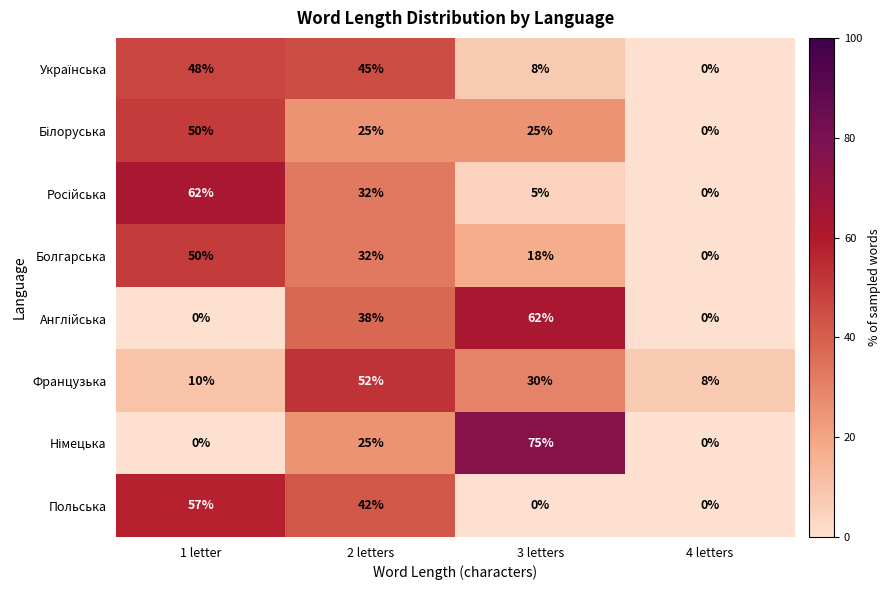

What is the sum of the Французька values at 2 letters and 1 letter?

62